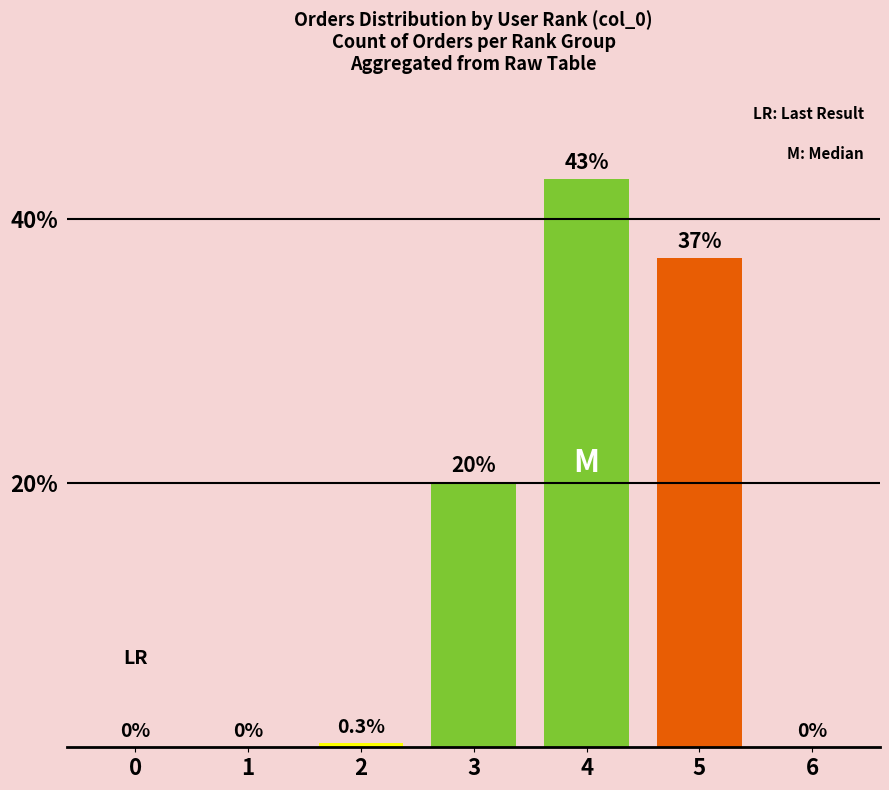

At which category does the chart reach its peak across all series?

4